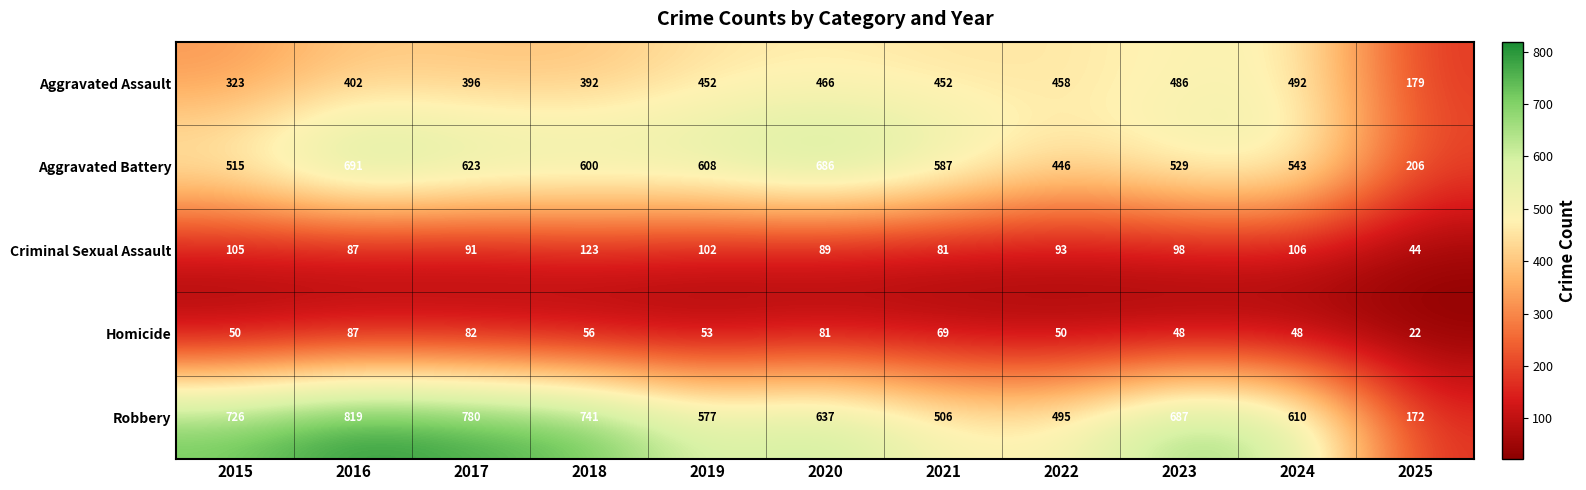

The value of Criminal Sexual Assault at 2015 is 105. True or false?

True